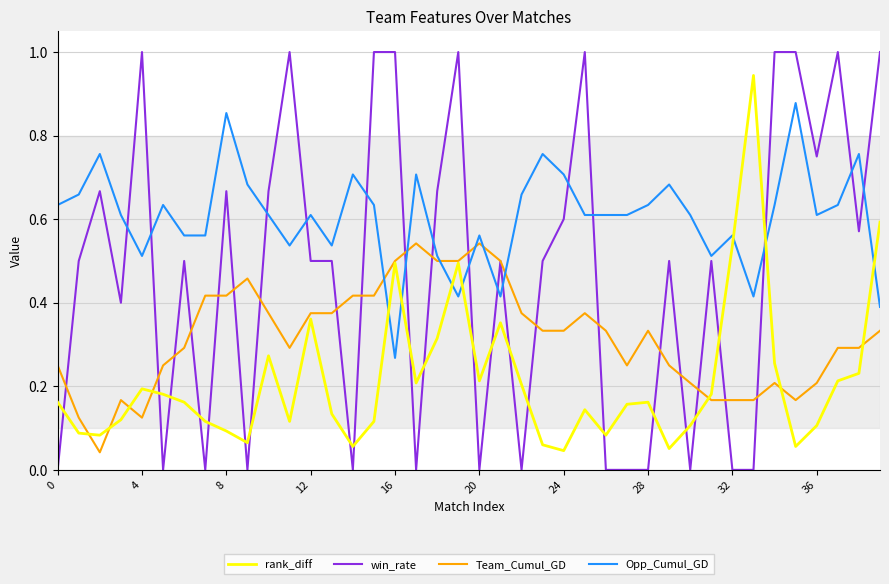

Which series has the largest total across all categories?

Opp_Cumul_GD